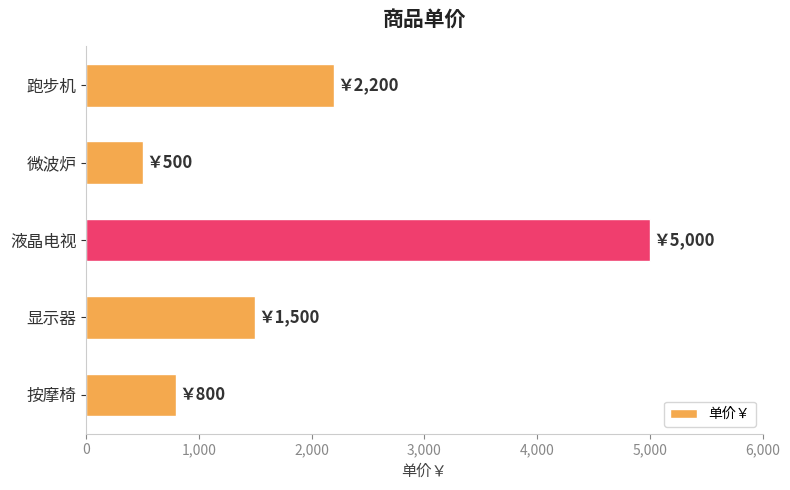

At which label is the value closest to 2750?

跑步机